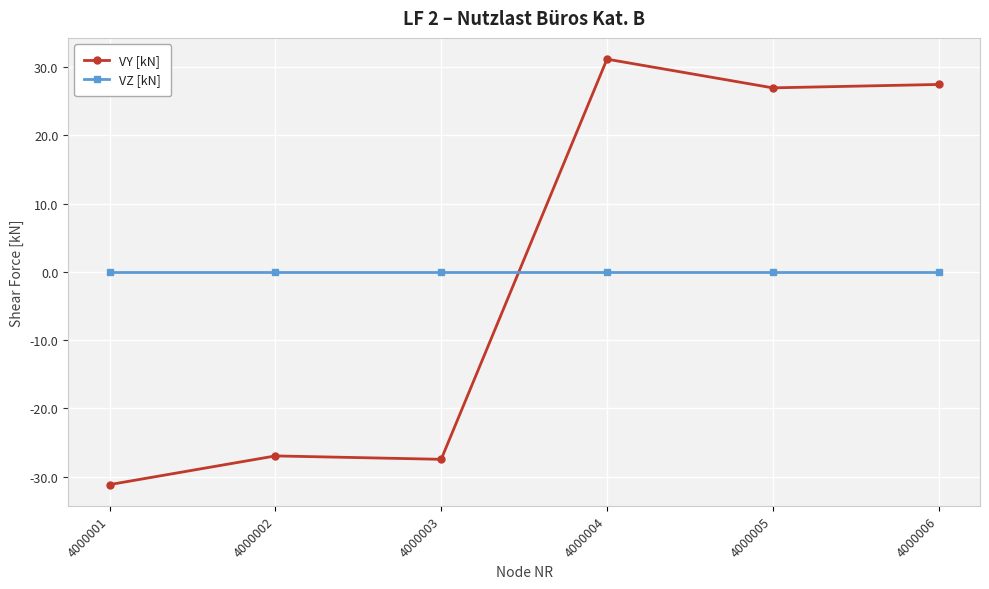

What is the greatest value displayed?

31.2